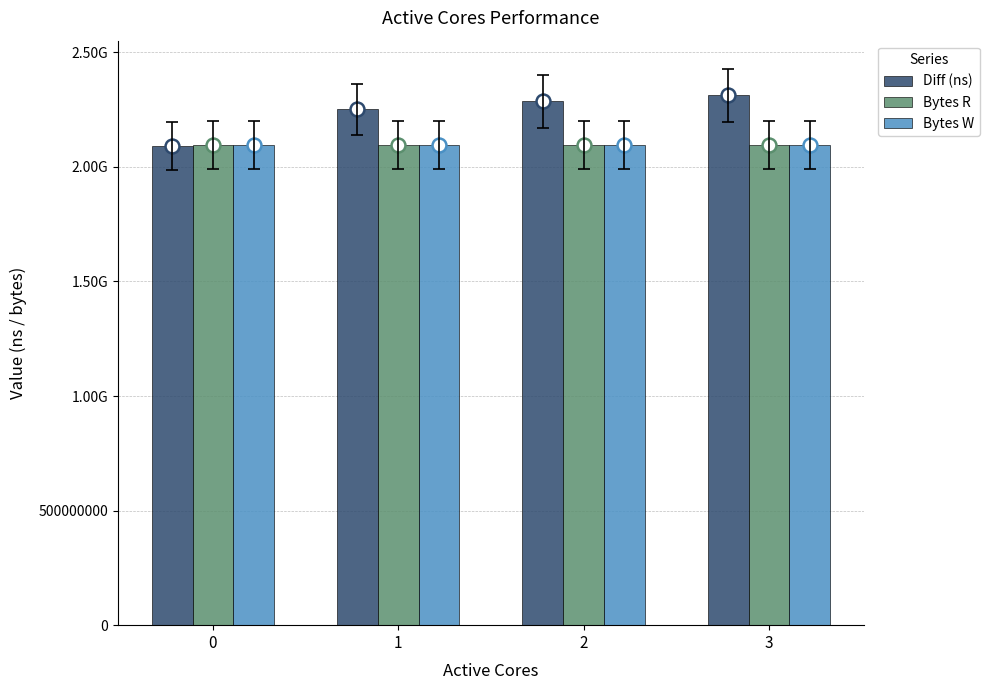

The value of Bytes R at 3 is 2097152000. True or false?

True